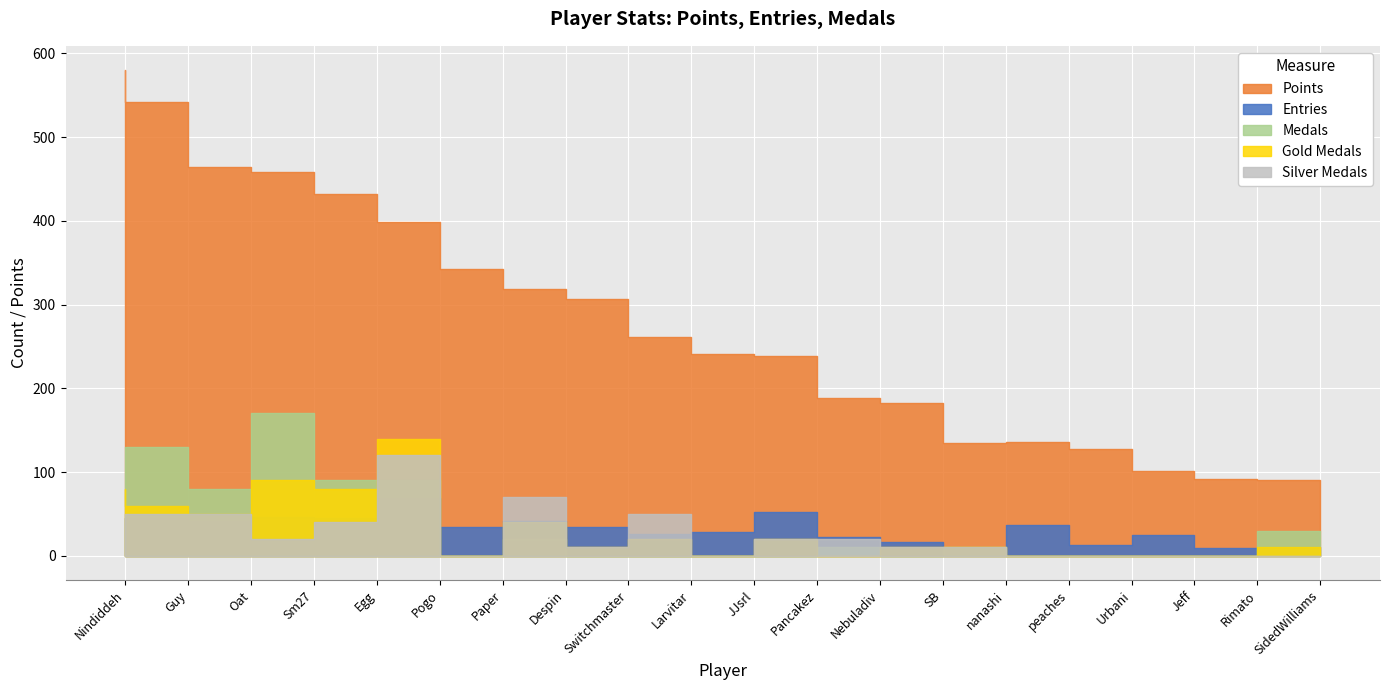

At how many categories does at least one series exceed 29?

20